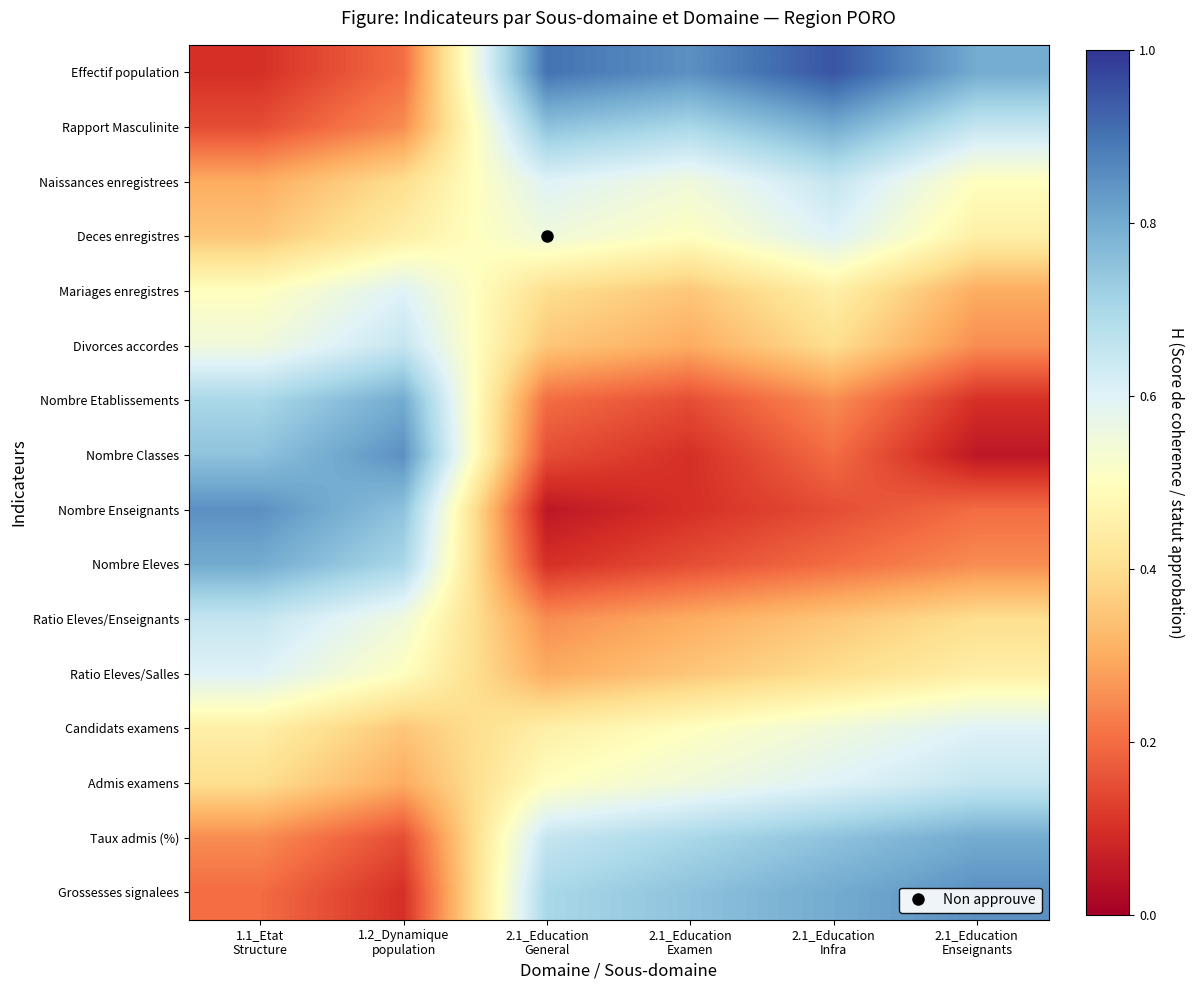

Between 2.1_Education
Examen and 2.1_Education
Enseignants, which is larger?

2.1_Education
Examen